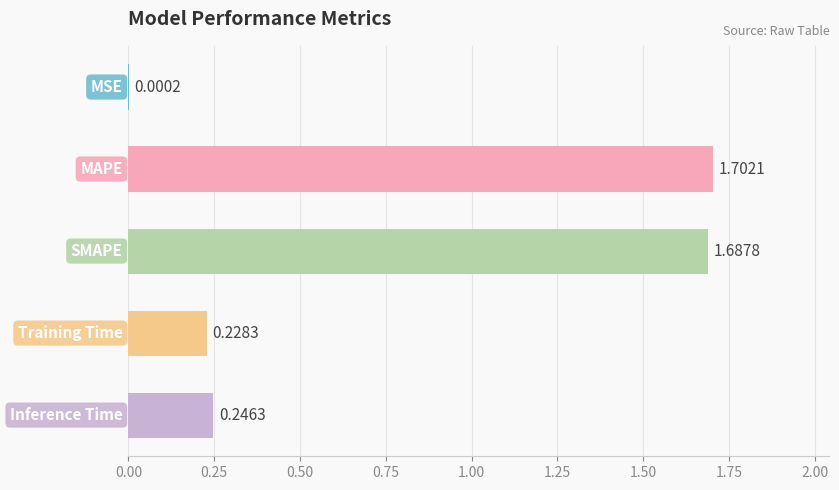

Count the number of data series in this chart.

1